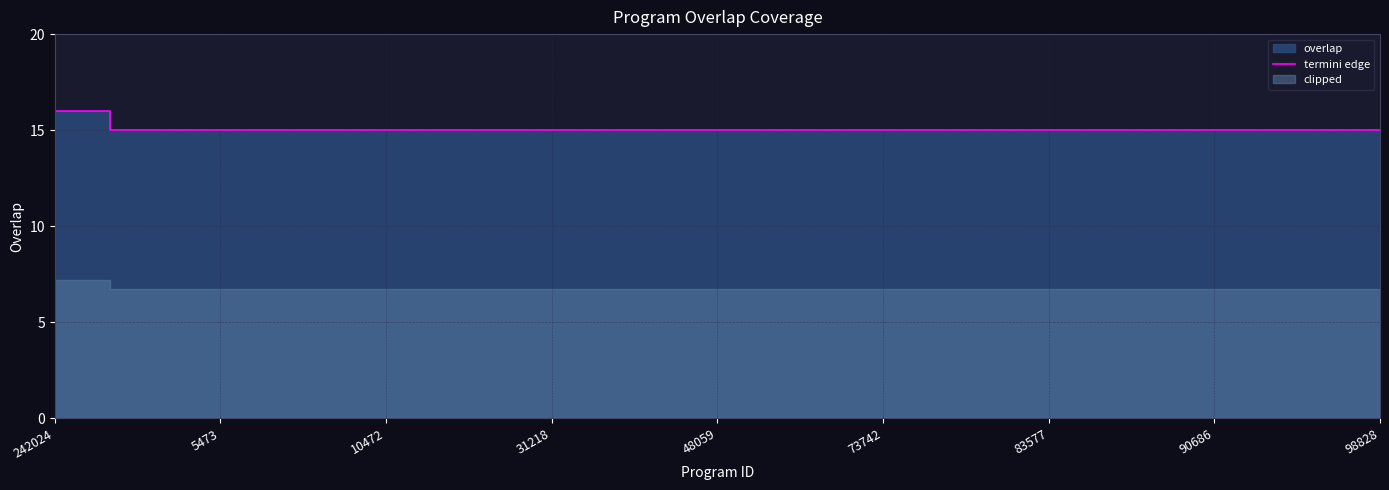

Which category has the highest value across all series?

242024